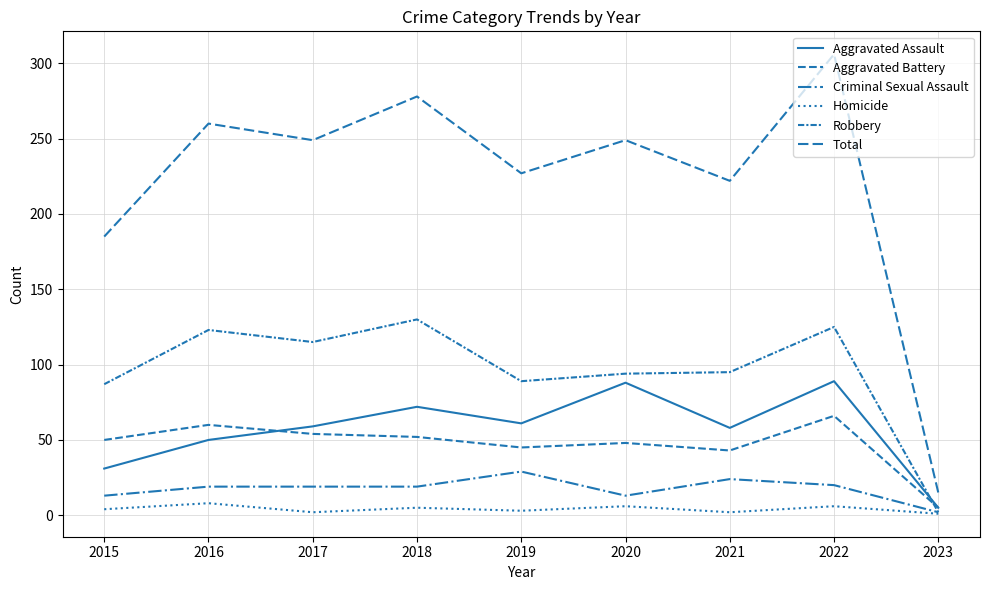

What is the value of the Aggravated Assault point at the 2nd from the left?

50